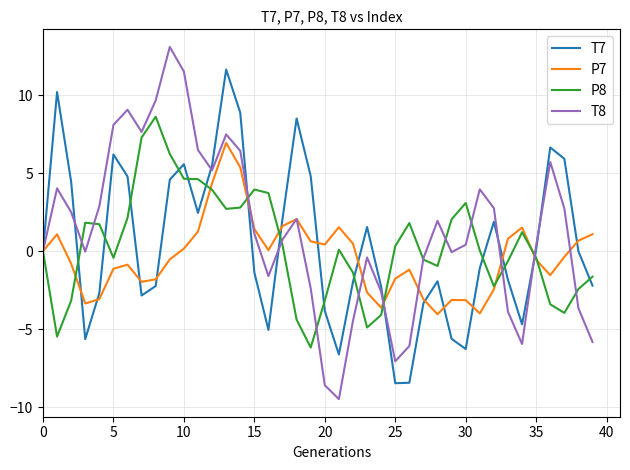

Which series has the largest range (max minus min)?

T8